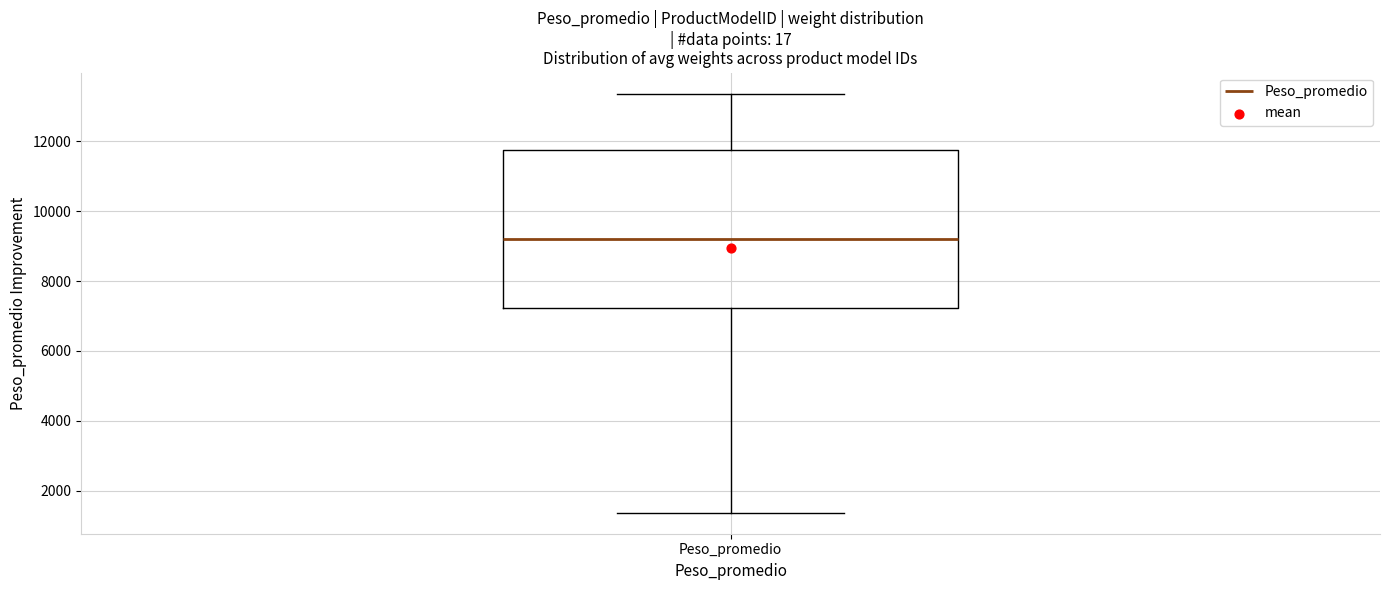

Read this box plot against the y-axis: the position of the median line, the range covered by the box, and the ends of both whiskers. The values are not printed on the chart, so give them approximately, as read against the axis.

median 9200, box 7200 to 11800, whiskers 1400 to 13400